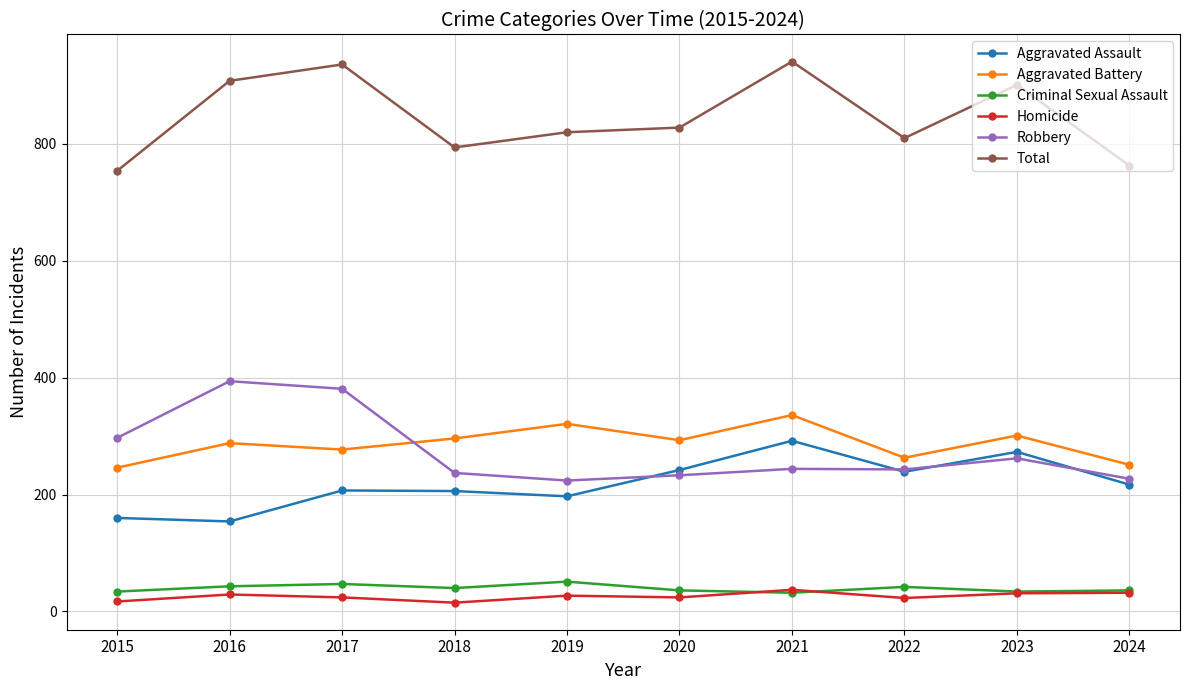

What is the highest value of the Criminal Sexual Assault series?

51